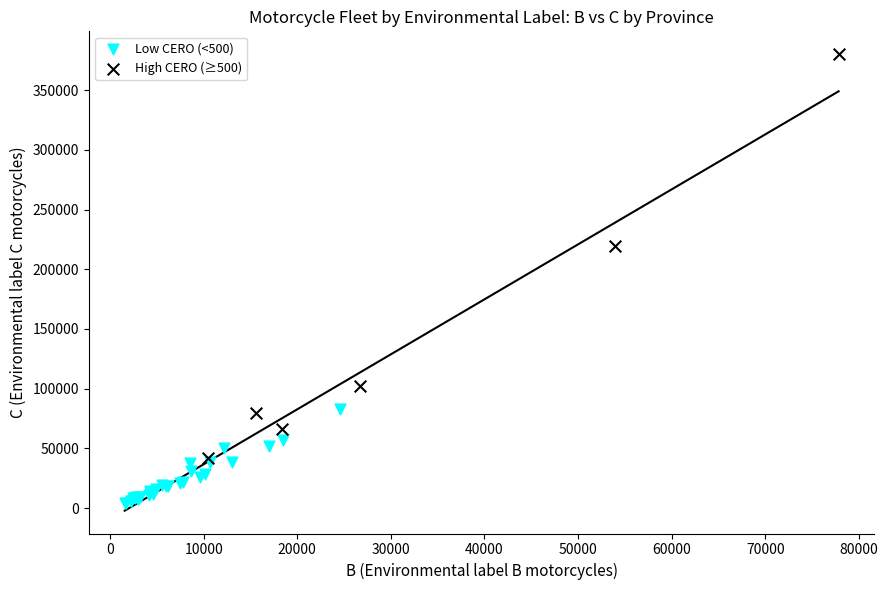

Which series reaches the minimum Y coordinate?

Low CERO (<500)